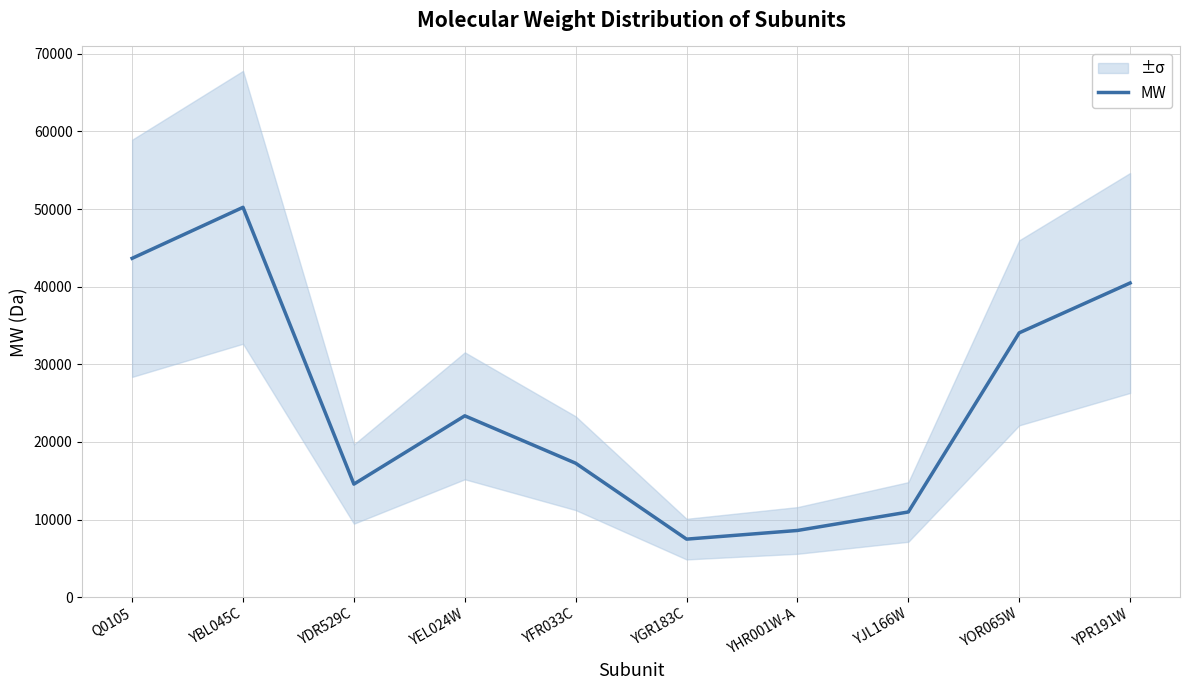

What is the change in value from YBL045C to YOR065W?

-16173